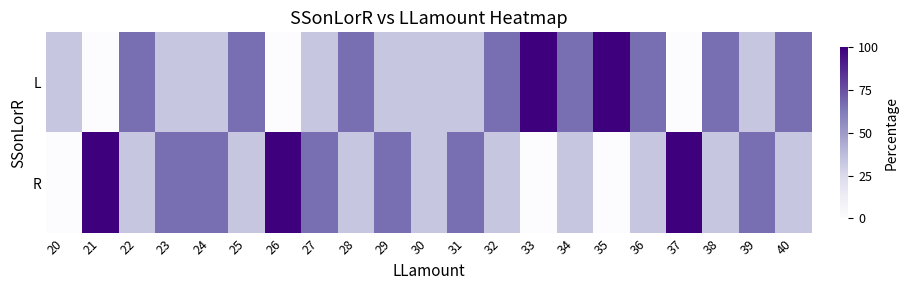

List the series in order of their peak value, lowest first.

L, R